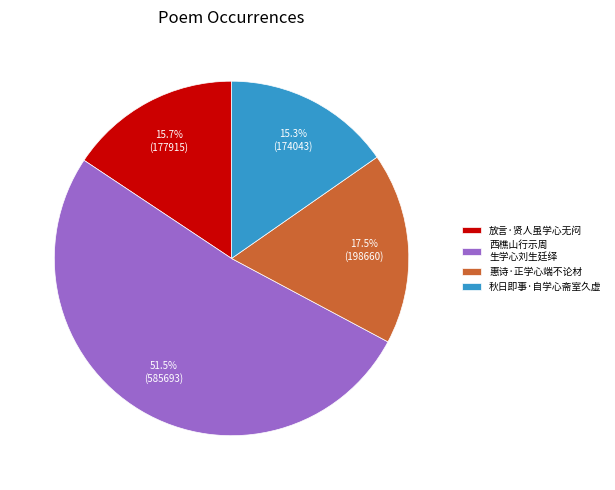

Which has a higher value, 放言·贤人虽学心无闷 or 惠诗·正学心端不论材?

惠诗·正学心端不论材